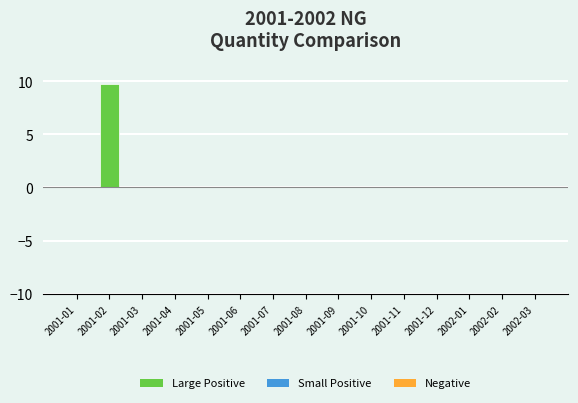

The value at 2001-04 is 0.0. True or false?

True